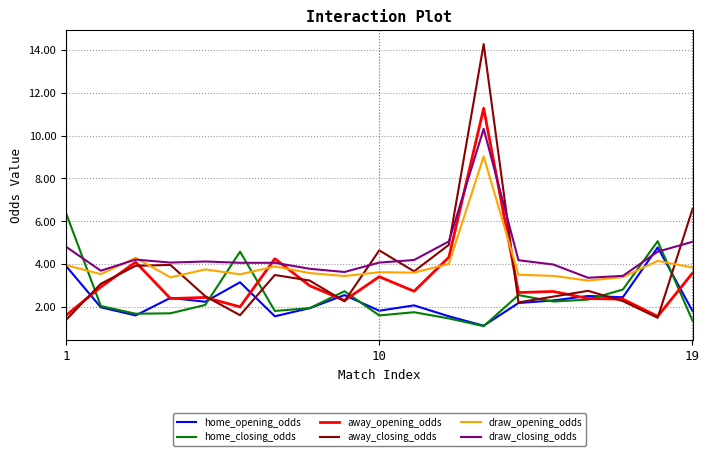

Rank the series by their maximum value, from highest to lowest.

away_closing_odds, away_opening_odds, draw_closing_odds, draw_opening_odds, home_closing_odds, home_opening_odds